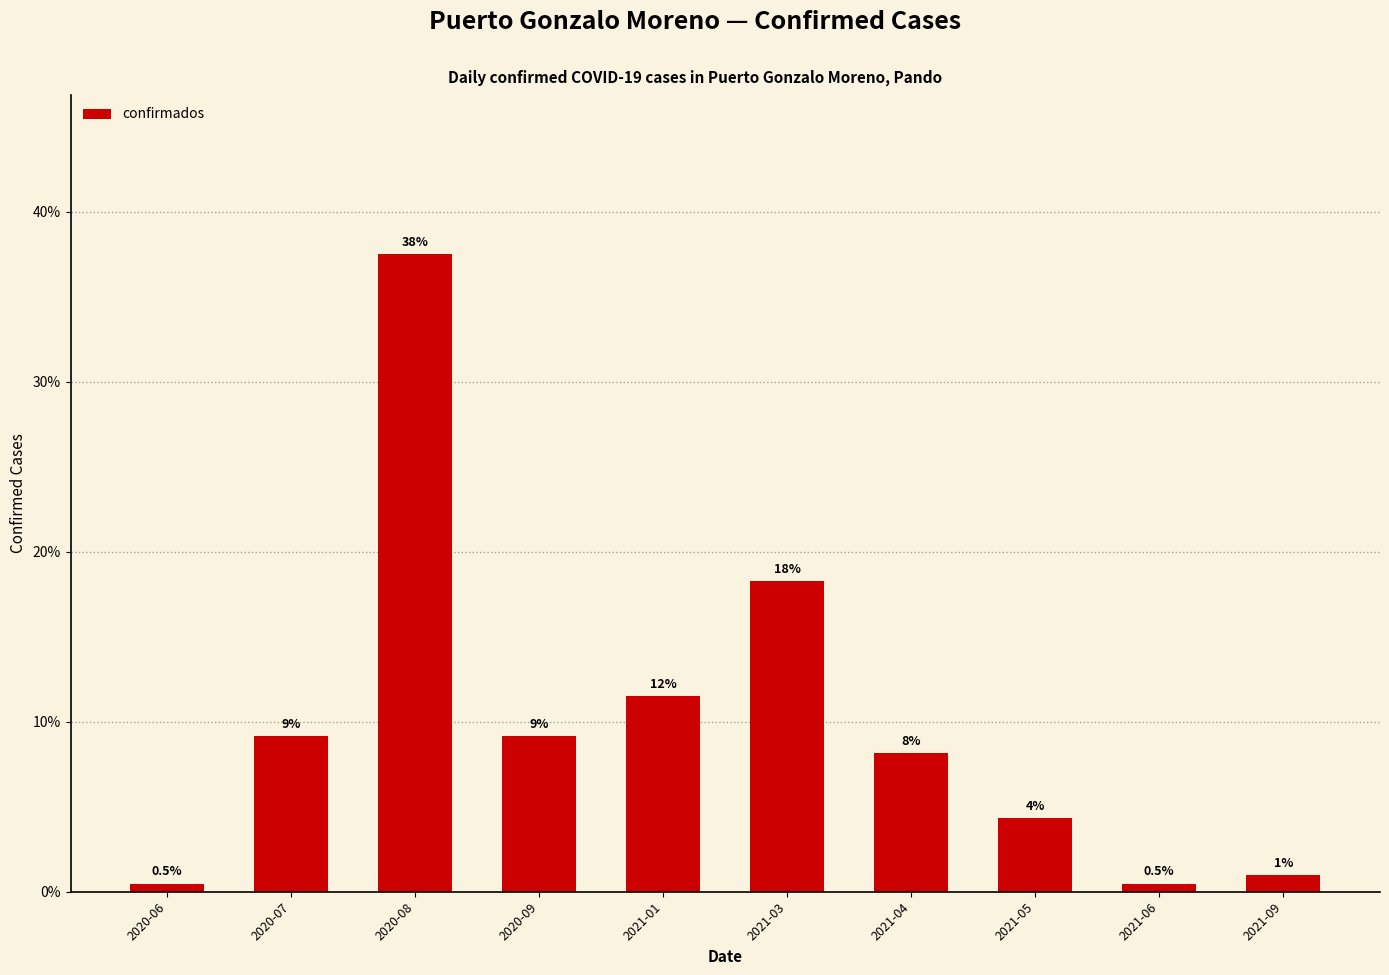

At which label is the value closest to 18?

2021-03